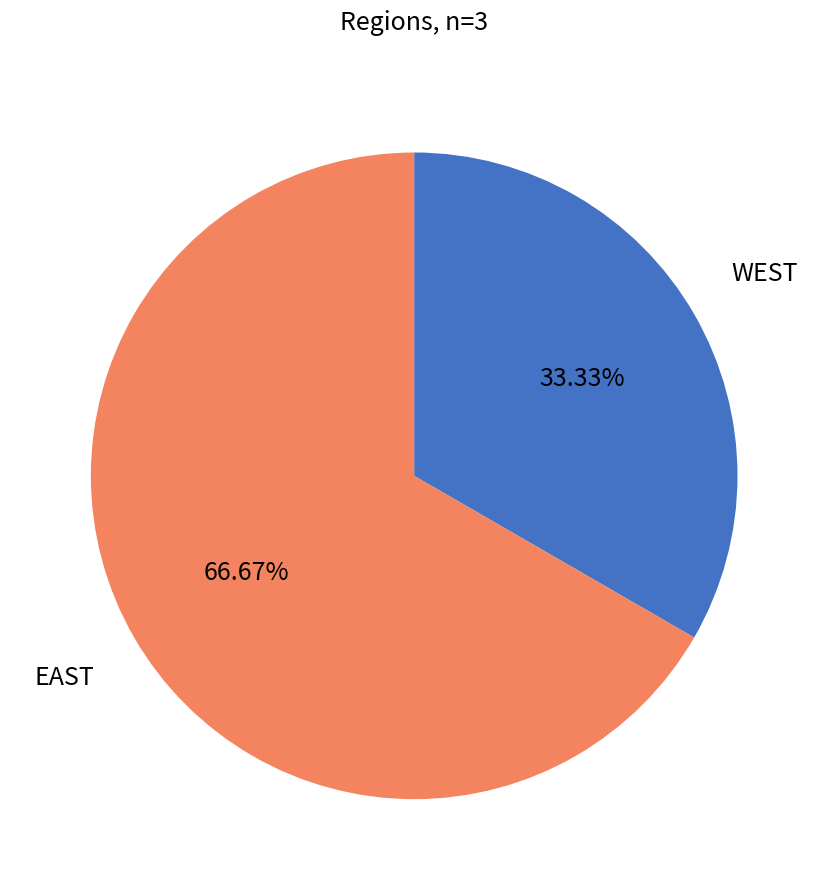

Does any single category account for the majority?

Yes